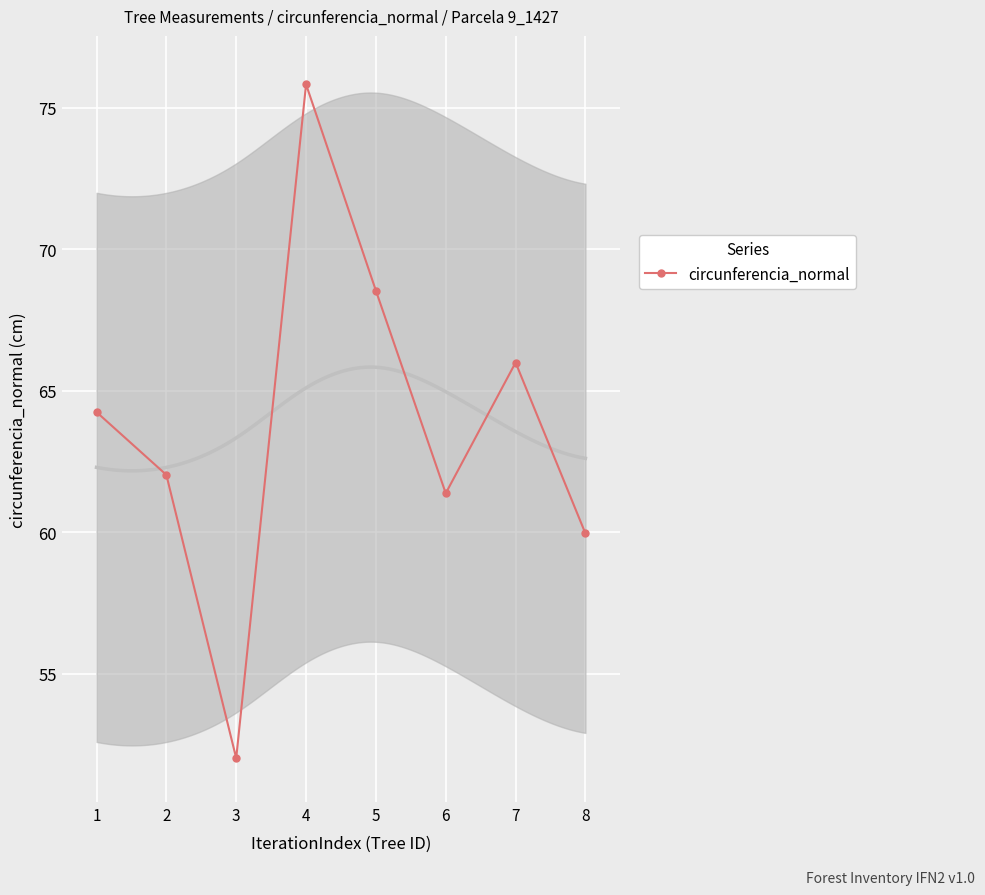

True or false: there are more than 2 points higher than both neighbors.

False